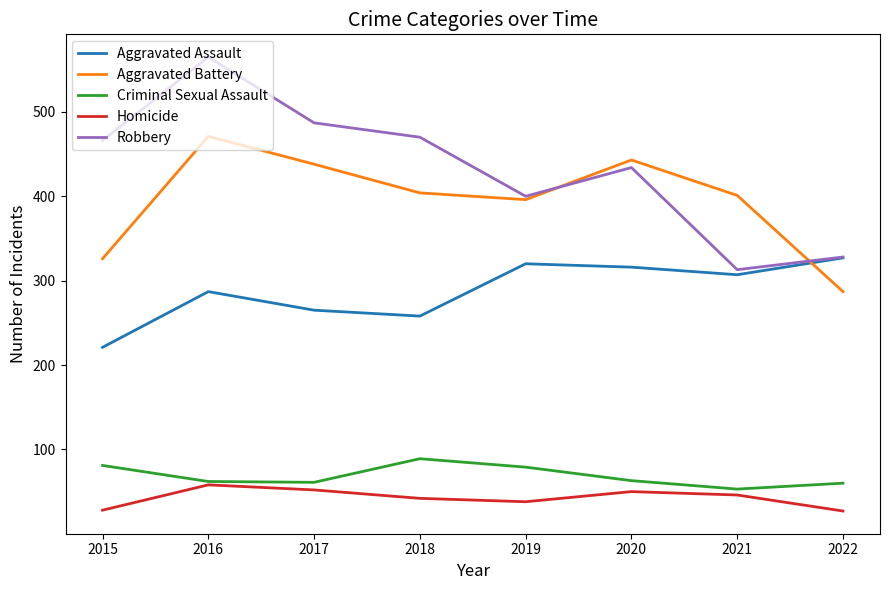

At 2021, list the series in order from smallest to largest.

Homicide, Criminal Sexual Assault, Aggravated Assault, Robbery, Aggravated Battery